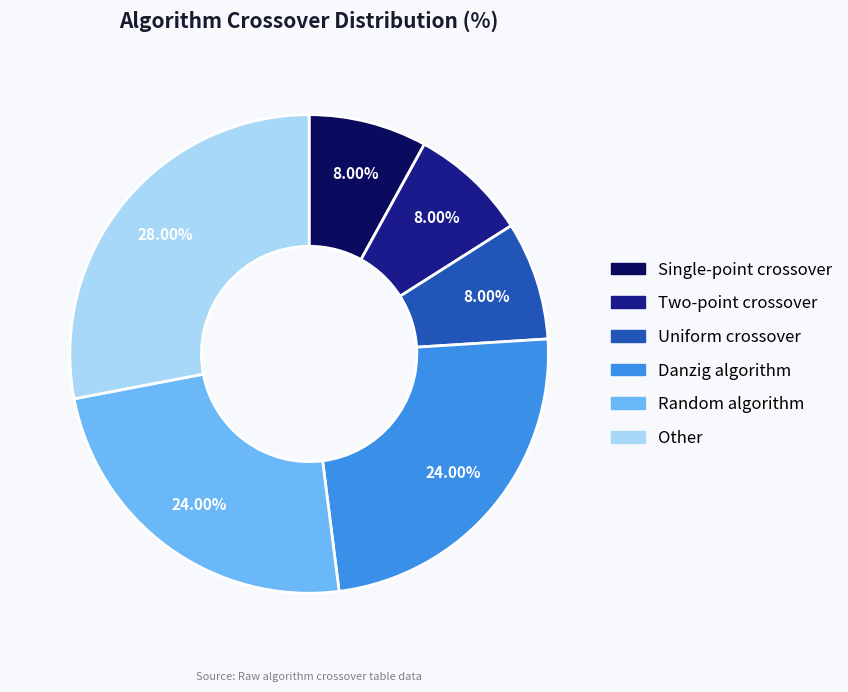

Which slice is the largest?

Other